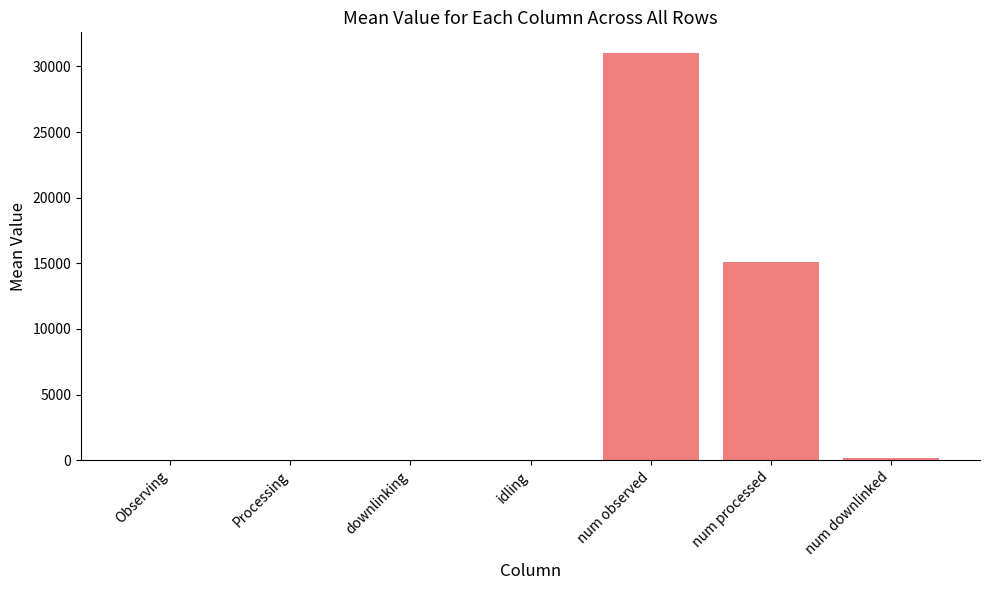

Where is the data nearest to the value 15525?

num processed